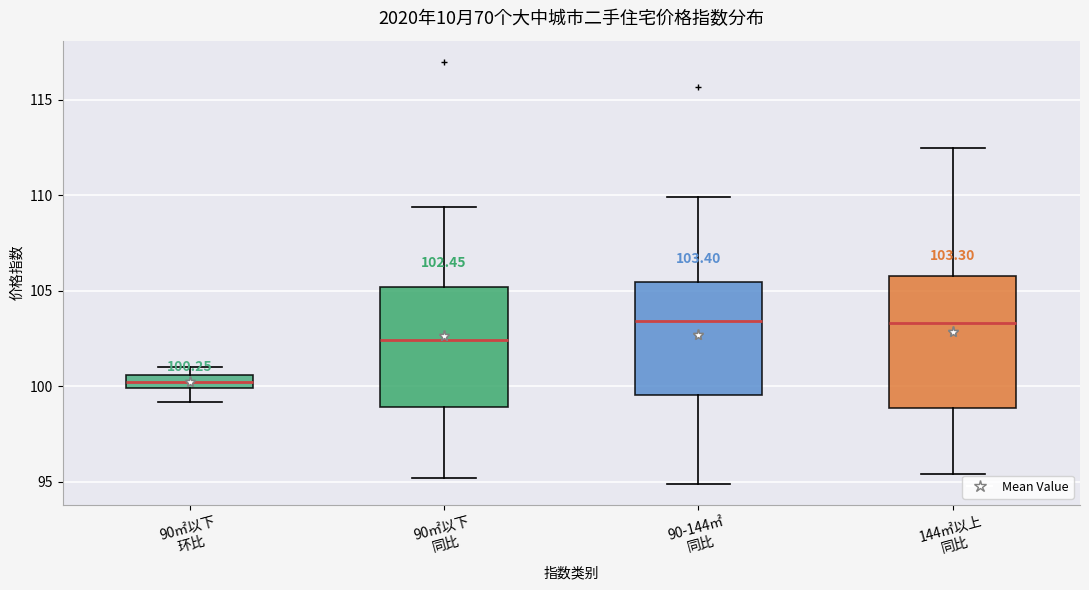

Which box is the tallest, from its lower edge to its upper edge?

144㎡以上 同比